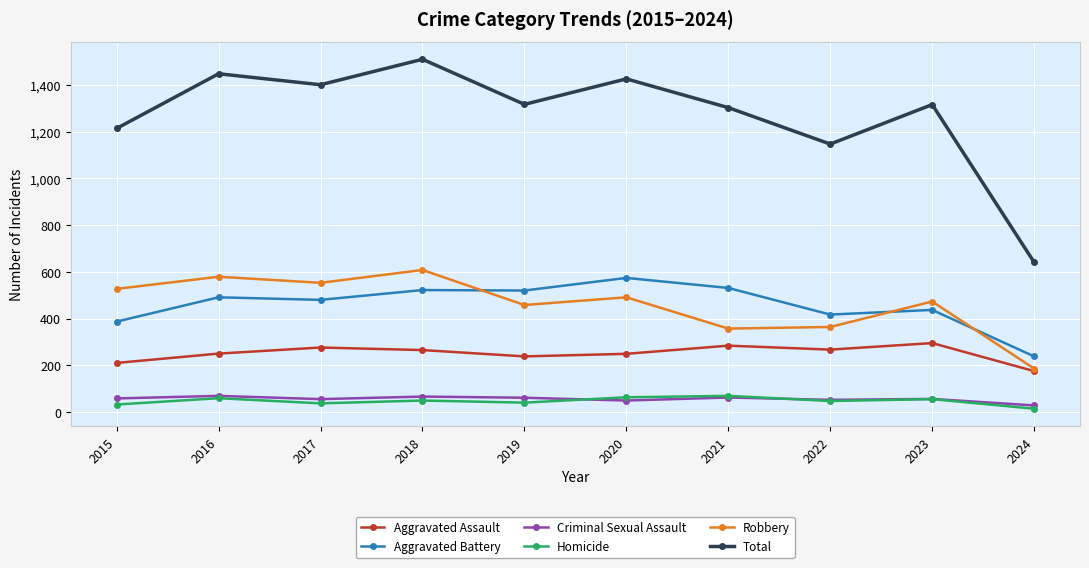

True or false: Criminal Sexual Assault and Total cross at least once.

False